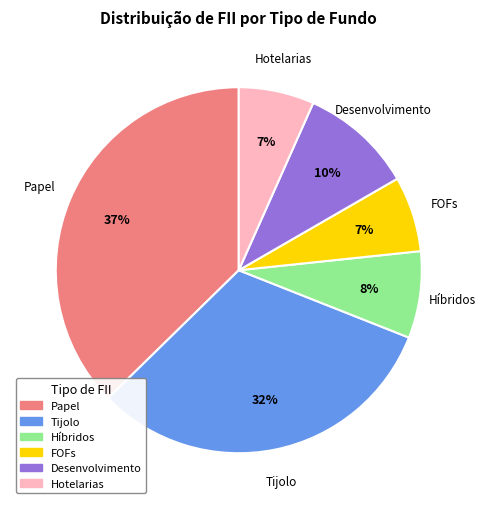

To the nearest percent, what is the average slice percentage?

17%